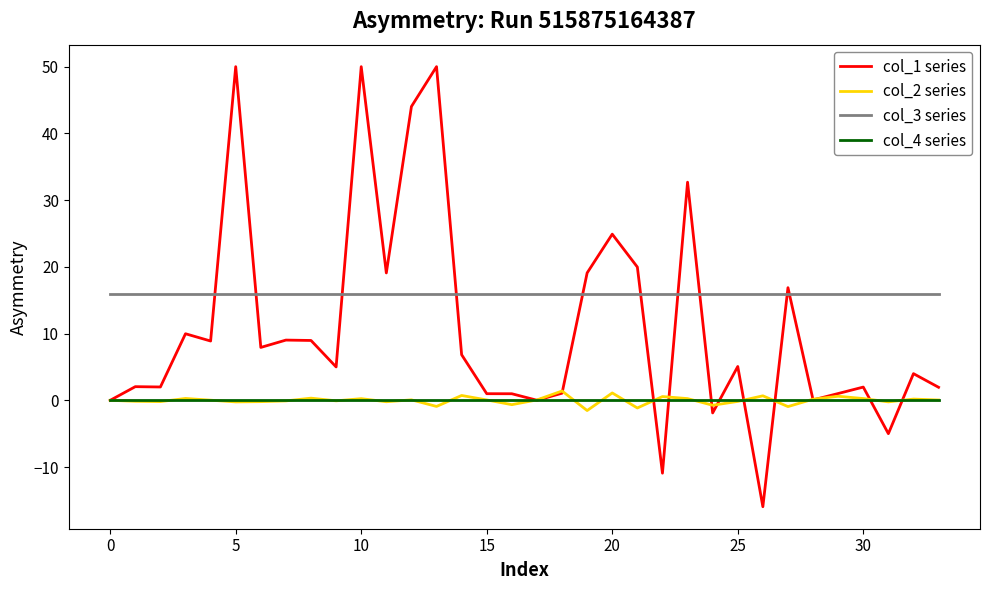

What is the maximum value shown in the chart?

50.0